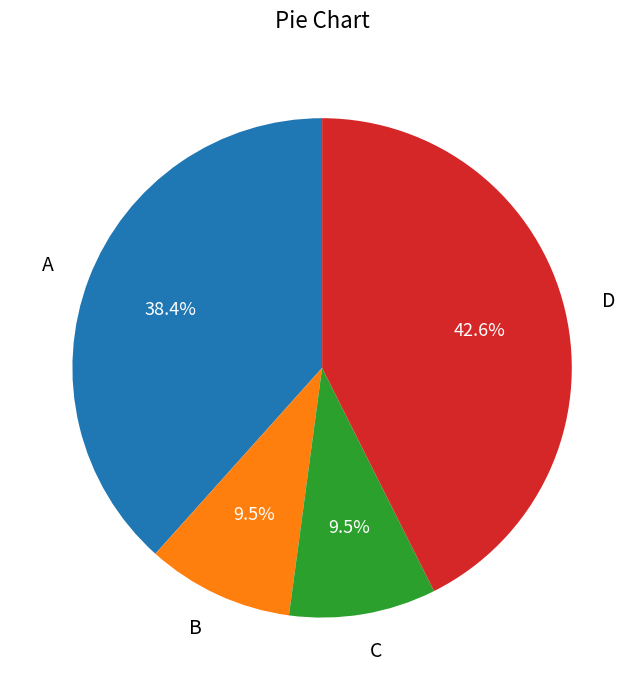

Which slice is the largest?

D